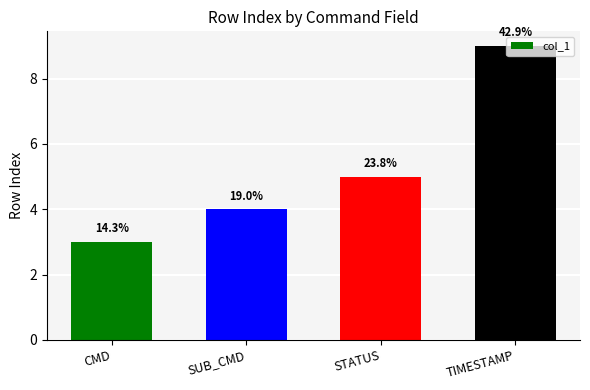

What is the maximum value shown in the chart?

9